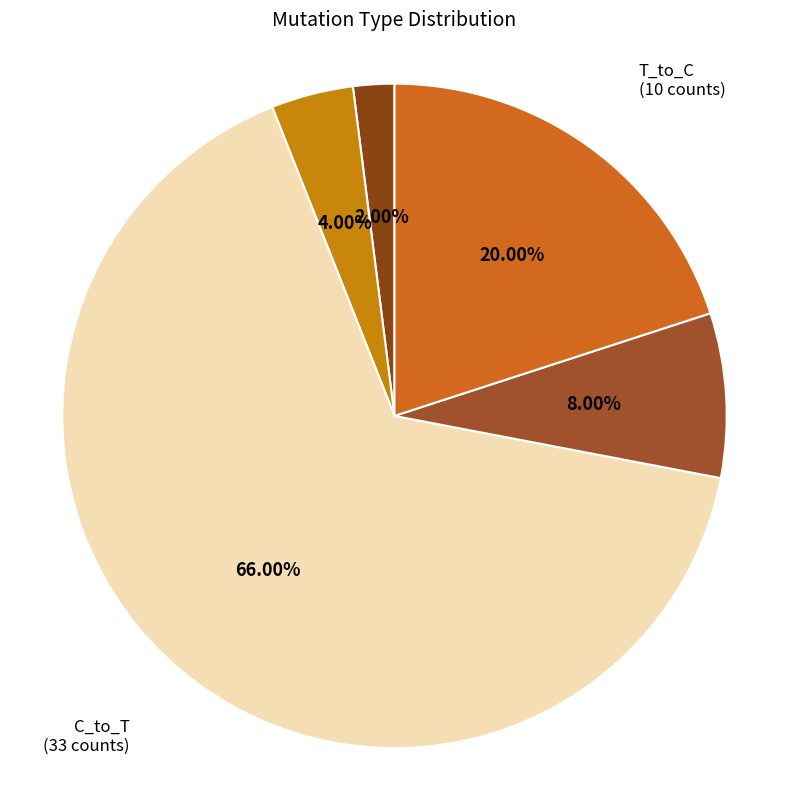

Count the number of slices in the pie.

5